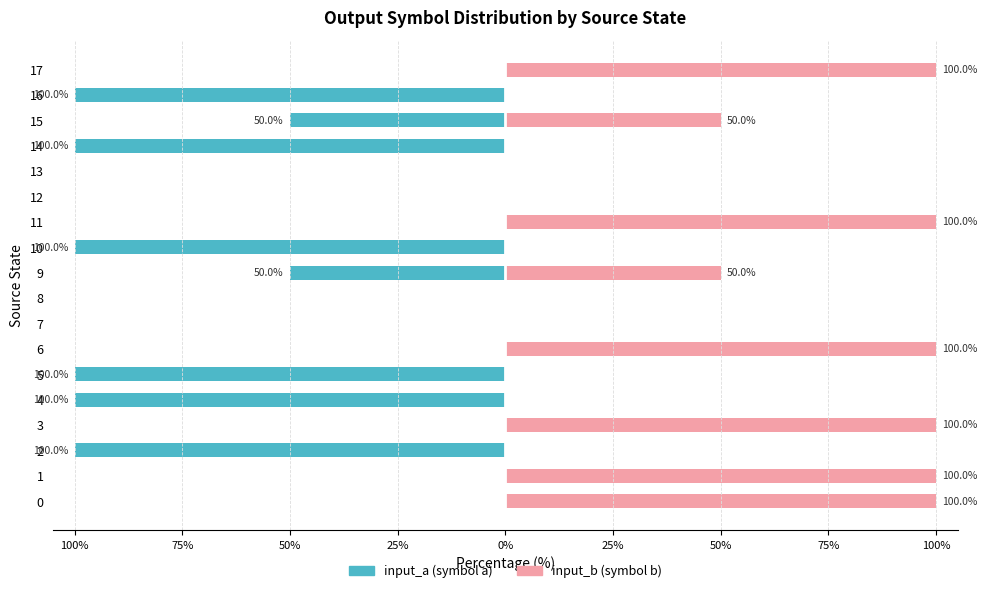

The input_a series shows -100 at 16. True or false?

True